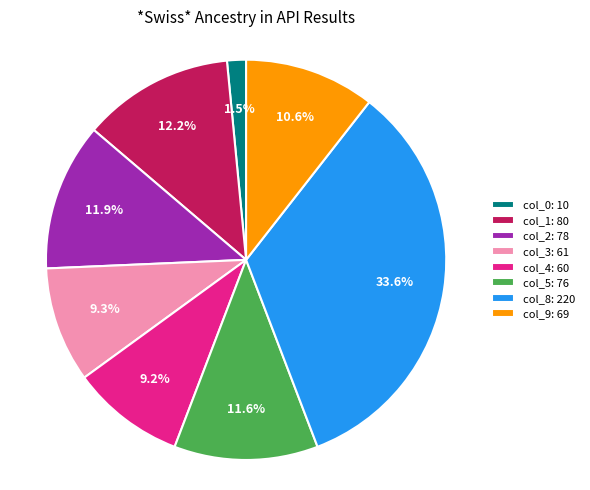

Which has a higher value, col_8: 220 or col_1: 80?

col_8: 220